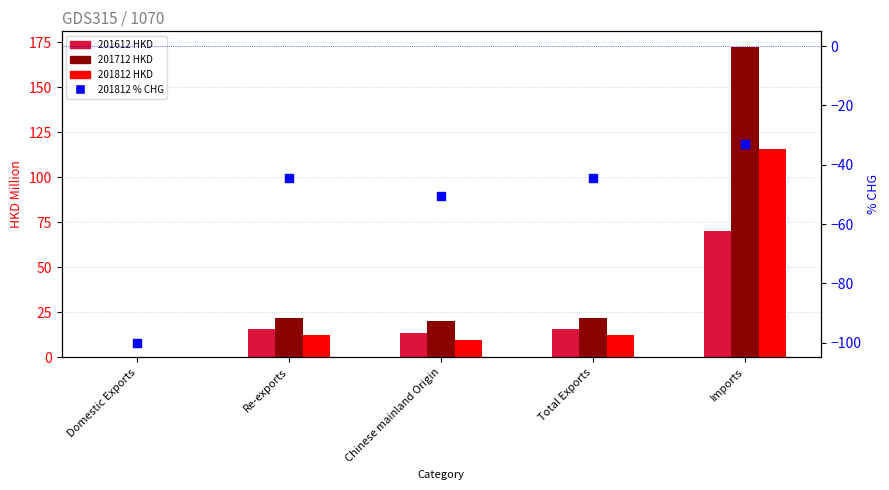

Which has a higher value, Re-exports or Total Exports?

Re-exports